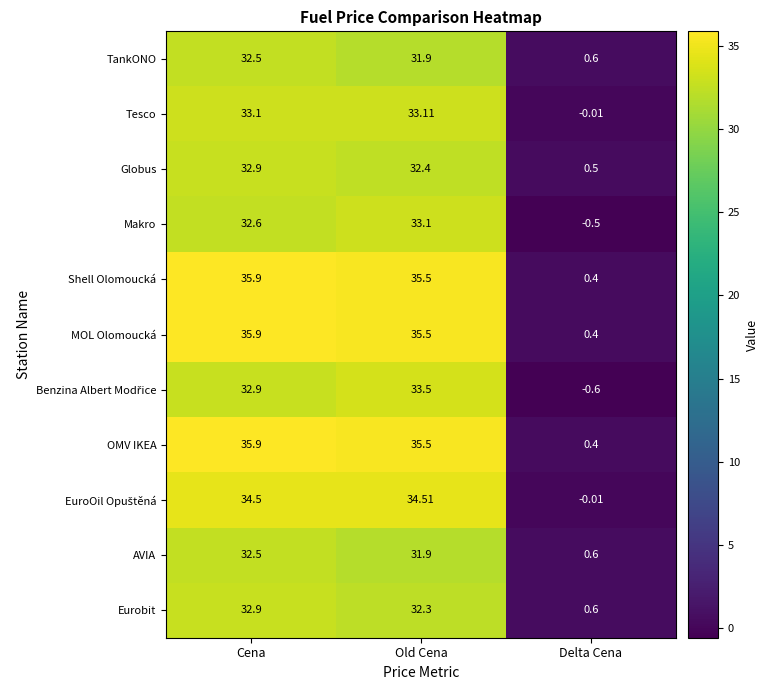

How many series are shown in this chart?

11